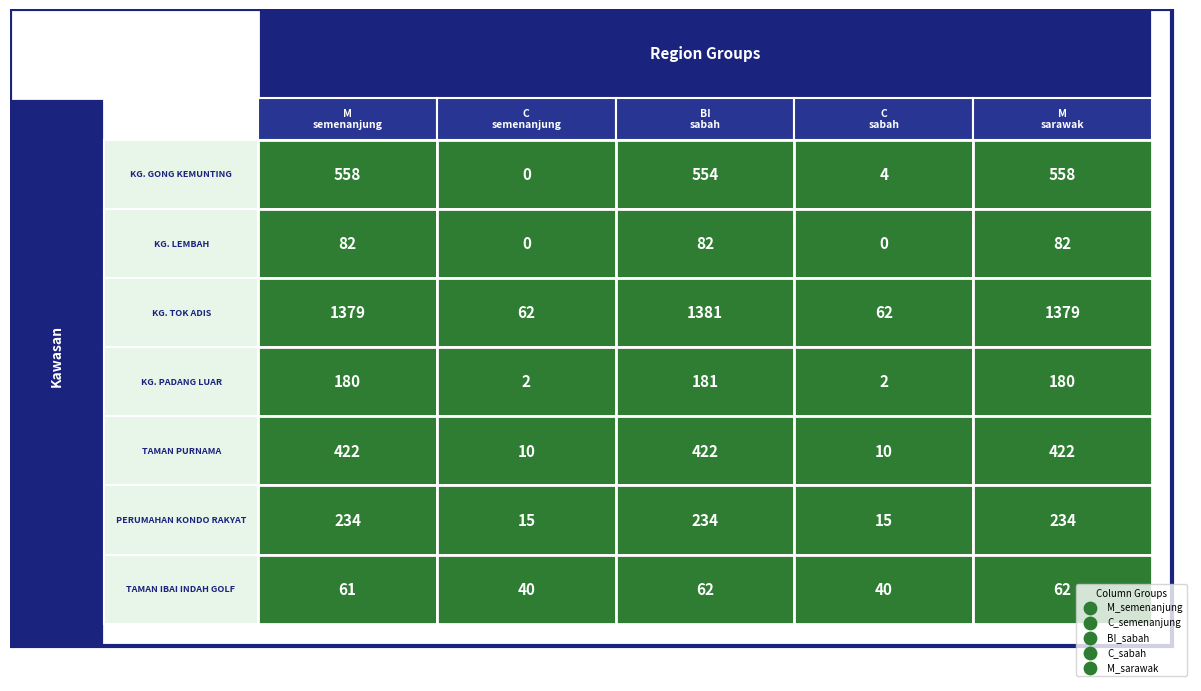

List the series in order of their peak value, lowest first.

TAMAN IBAI INDAH GOLF RESORT, KG. LEMBAH, KG. PADANG LUAR, PERUMAHAN KONDO RAKYAT, TAMAN PURNAMA, KG. GONG KEMUNTING, KG. TOK ADIS